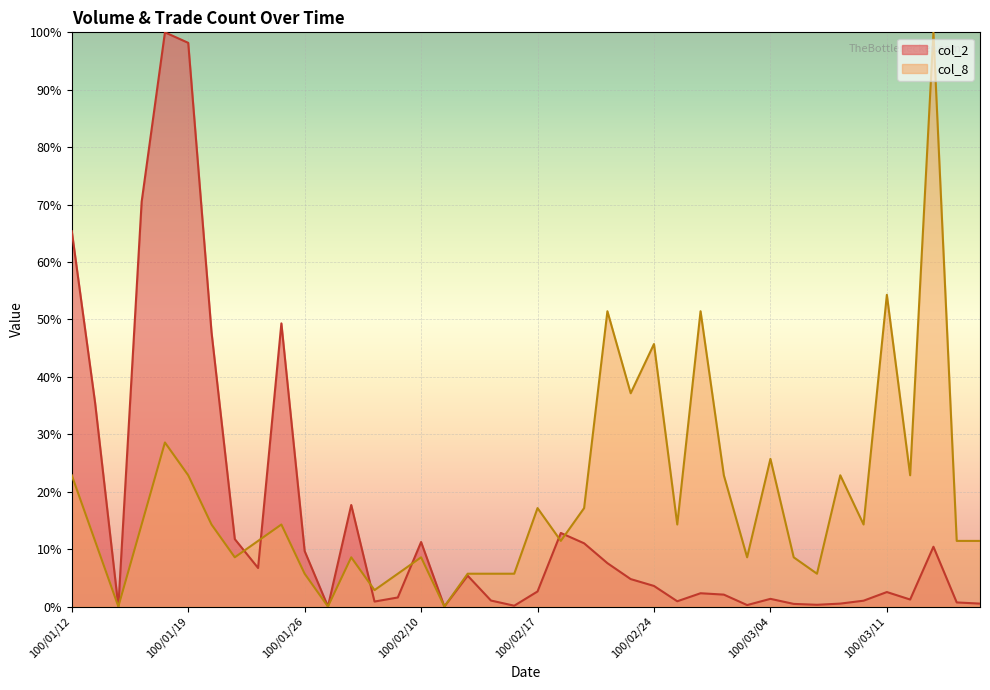

How many lines are shown in the chart?

2